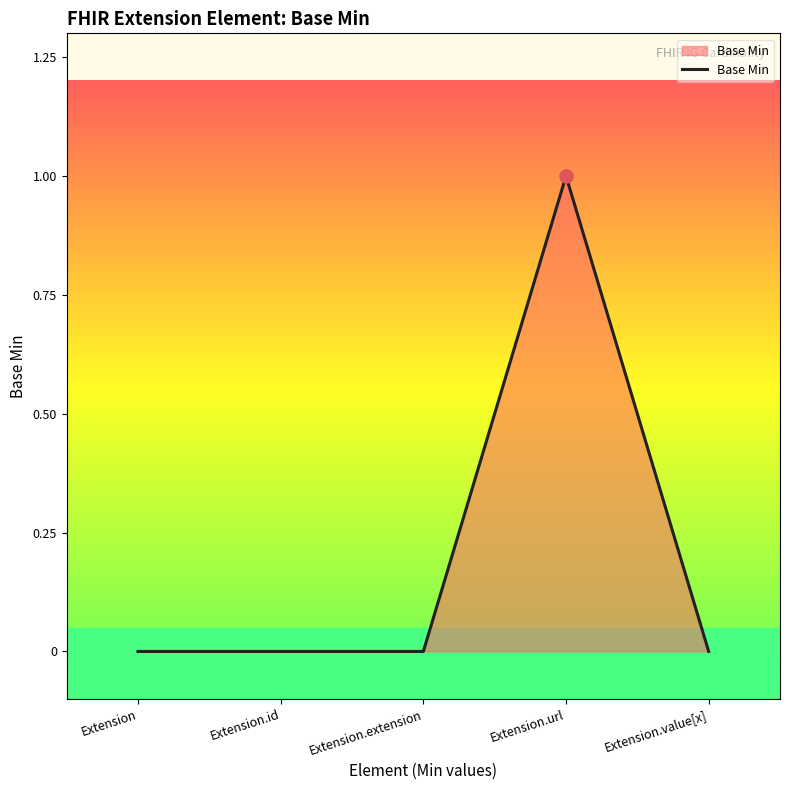

True or false: there are more than 0 points higher than both neighbors.

True